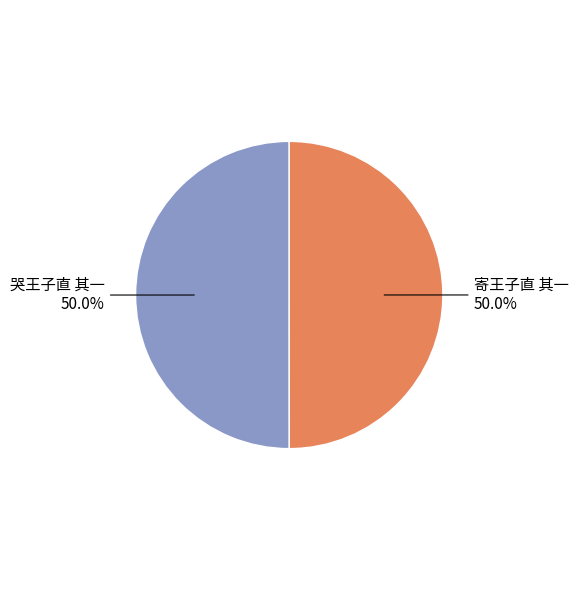

Combined, do 寄王子直 其一 and 哭王子直 其一 account for over 50%?

Yes